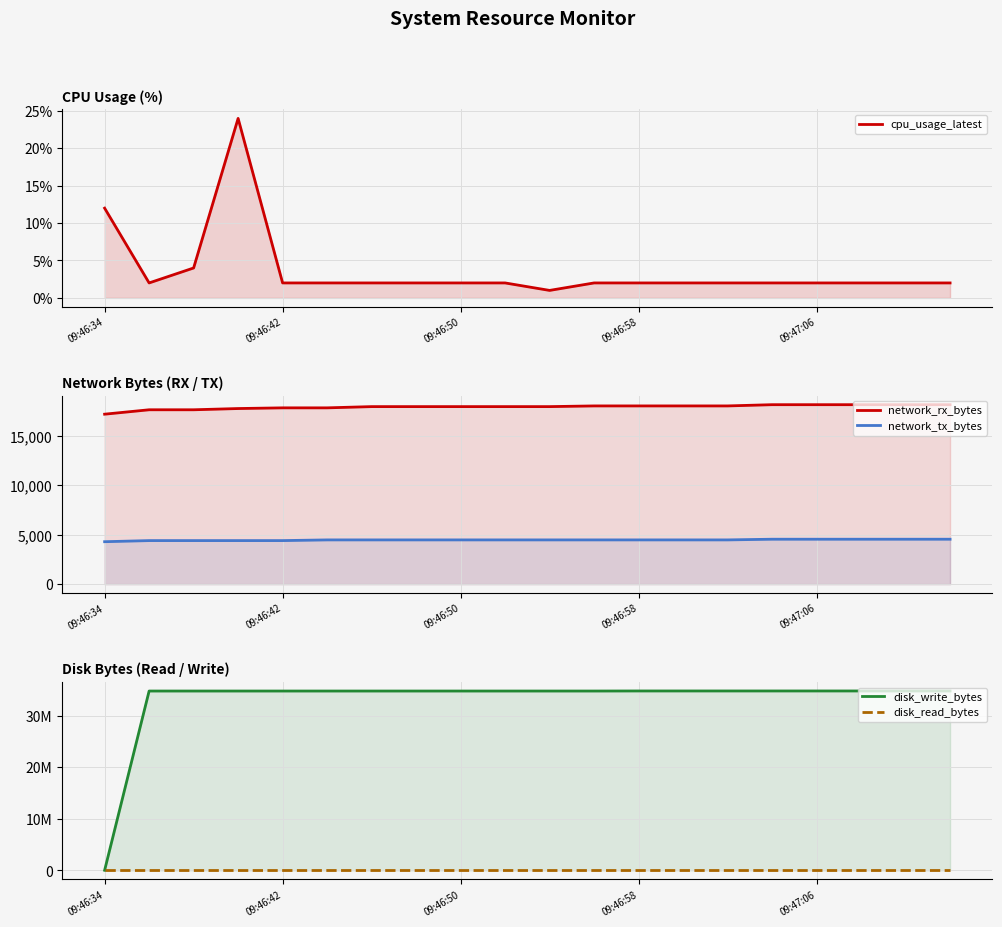

True or false: disk_read_bytes has a value of 0 at 5.

True